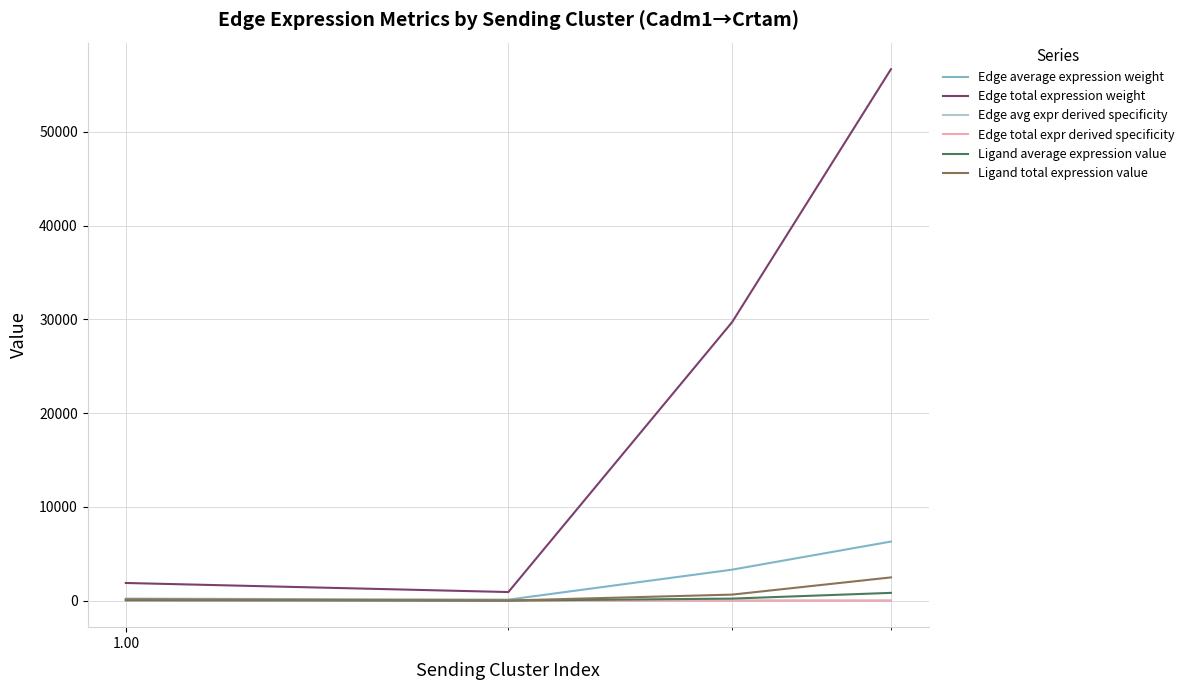

How many interior local valleys does the Edge average expression weight series have?

1